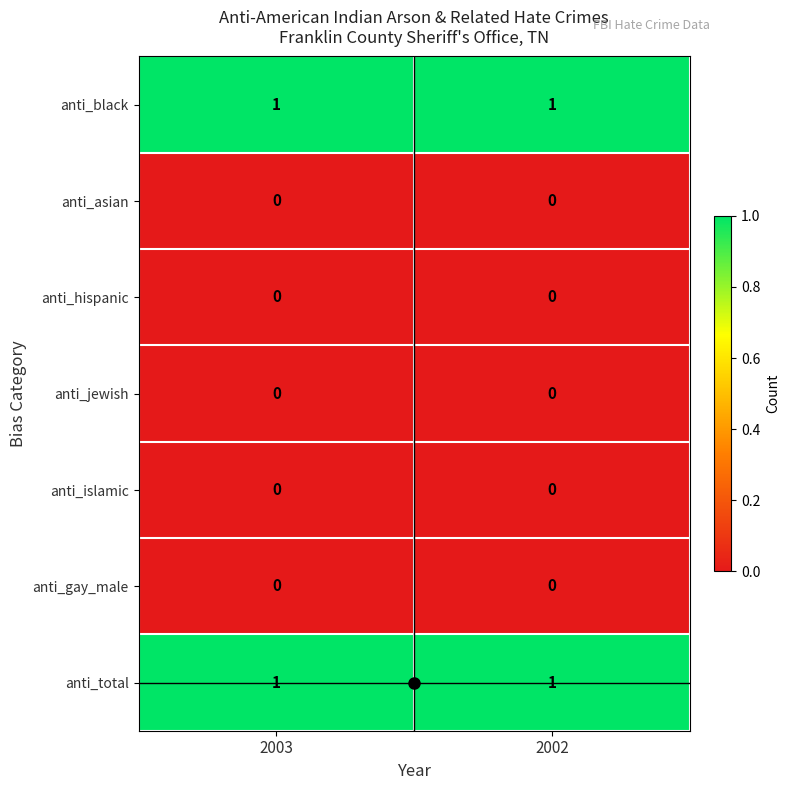

The value of anti_black at 2003 is 1. True or false?

True